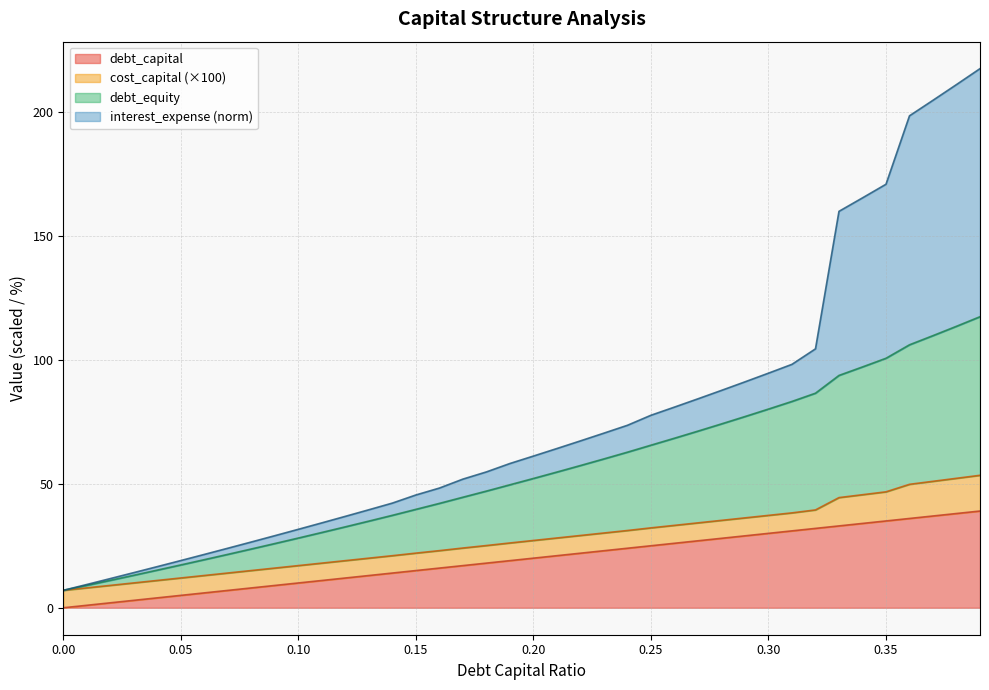

What is the value of the debt_equity point at the 34th from the left?

93.7